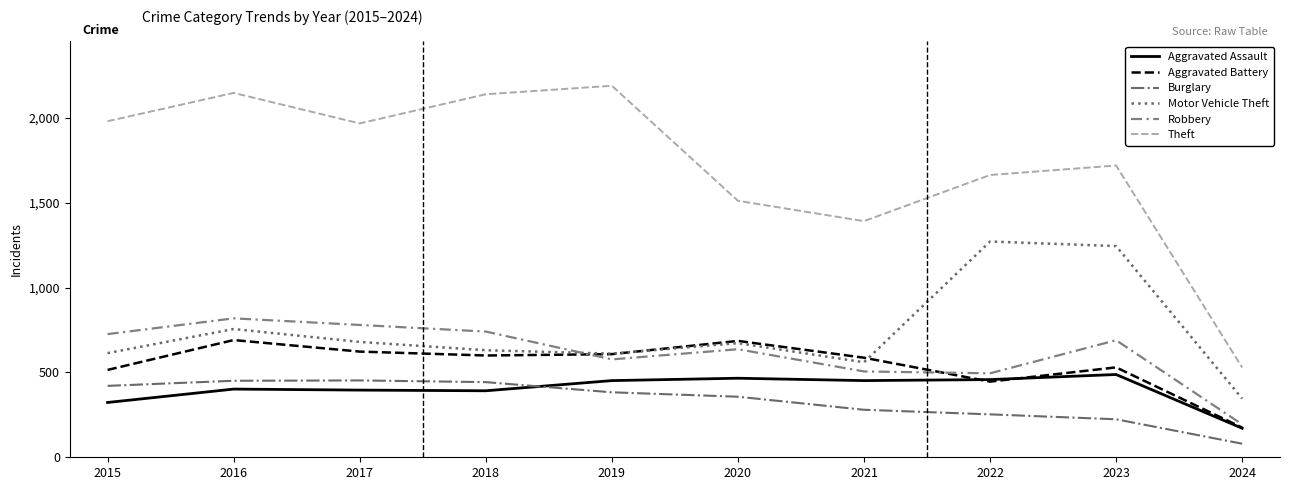

Which series changed the most between 2016 and 2024?

Theft